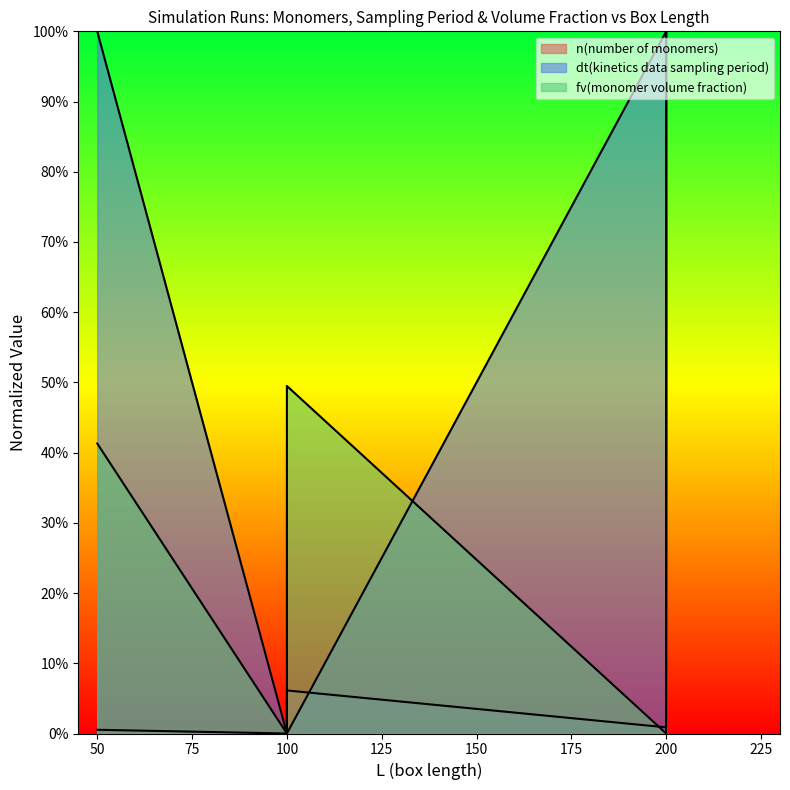

What is the difference between the fv(monomer volume fraction) values at 200 and 100?

0.8